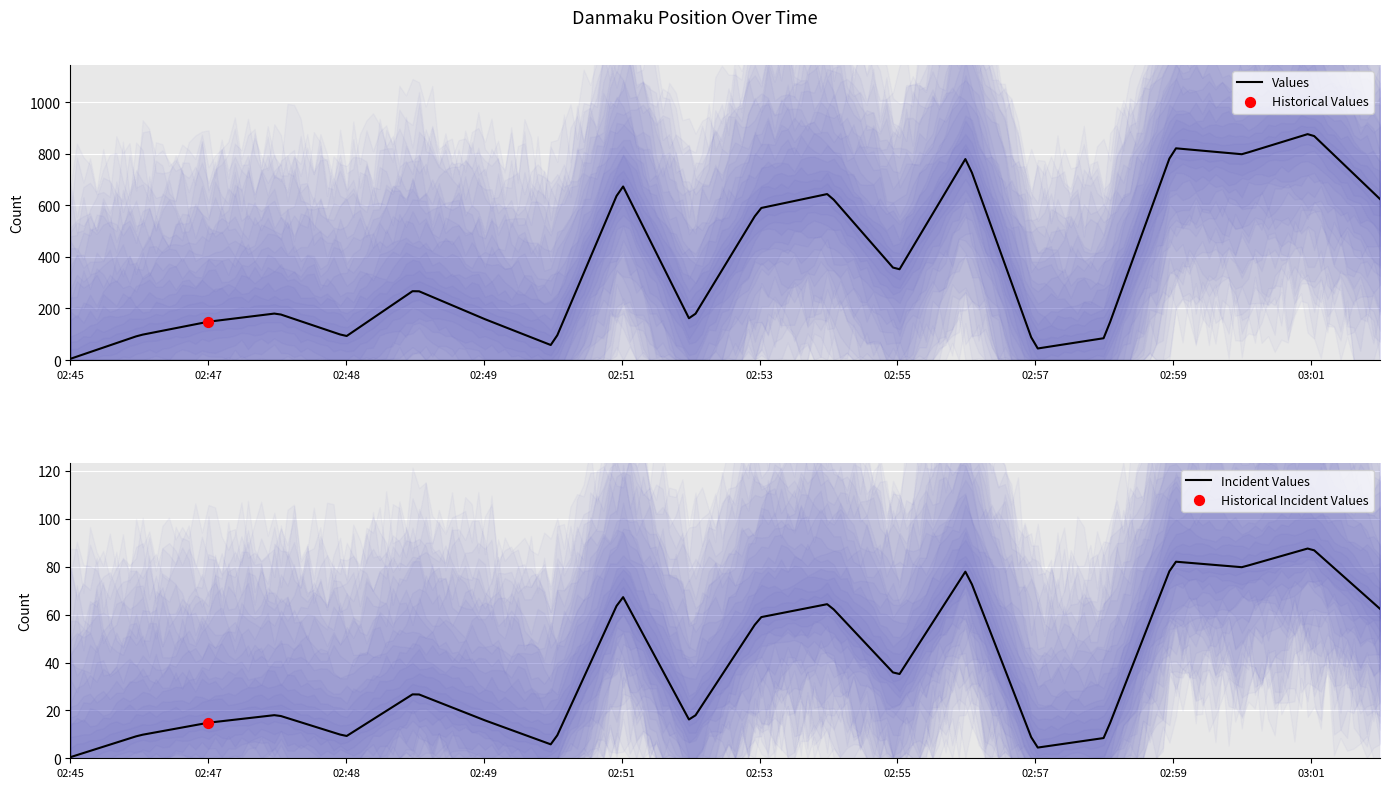

Approximately how many times larger is the value at 02:55 compared to 02:47?

2.3